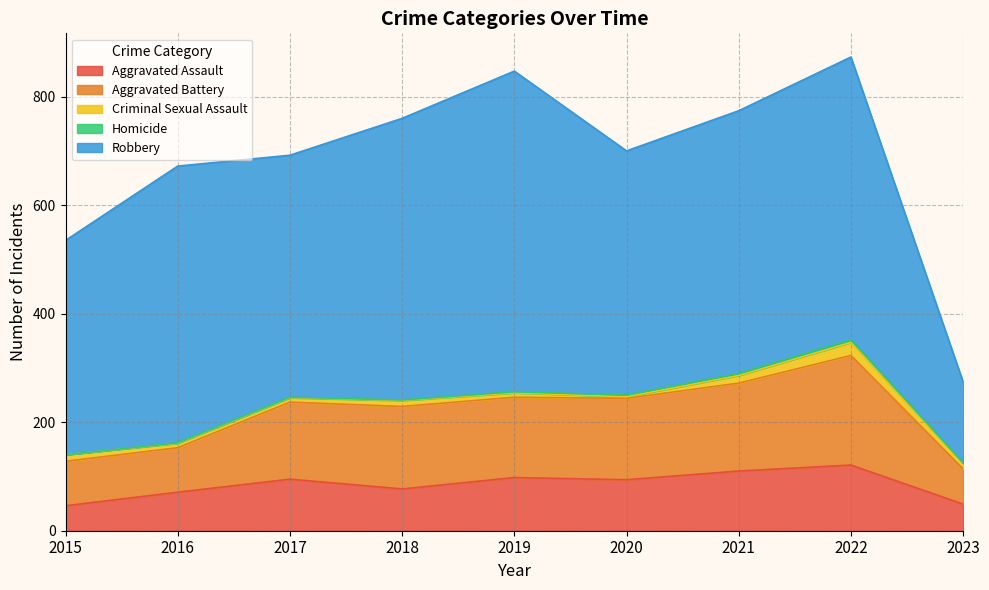

What is the total value across all series at 2023?

274